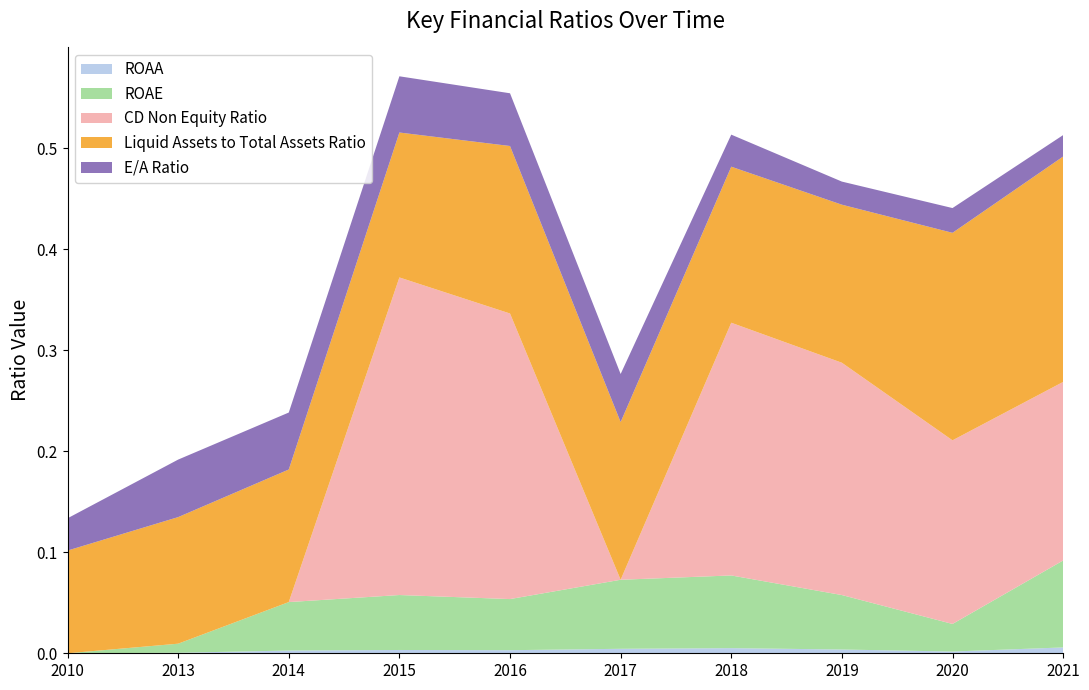

Does the chart have visible grid lines?

No